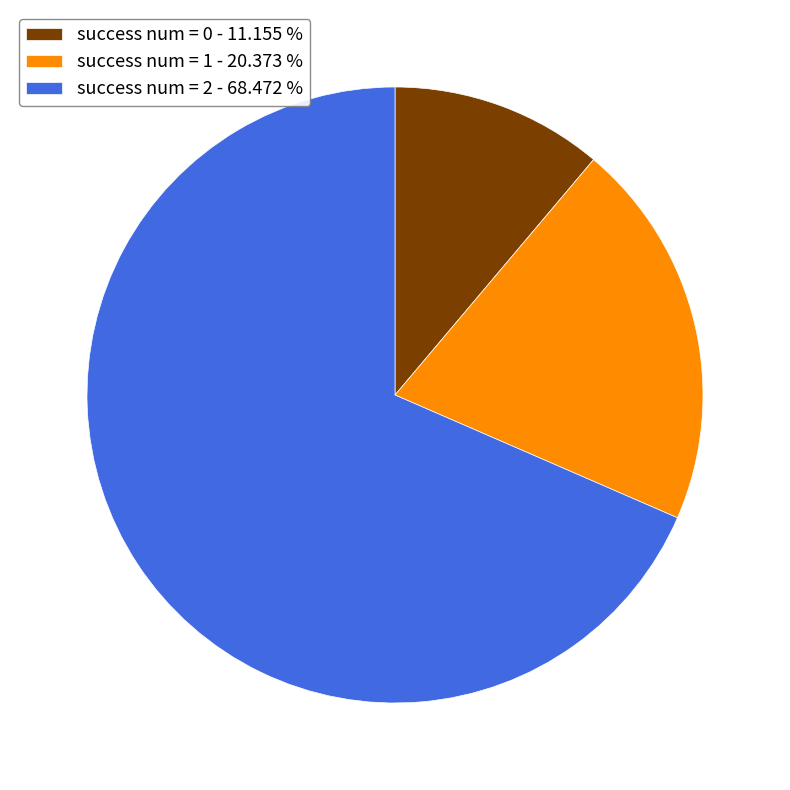

Is the sum of success num = 1 - 20.373 % and success num = 0 - 11.155 % greater than half?

No